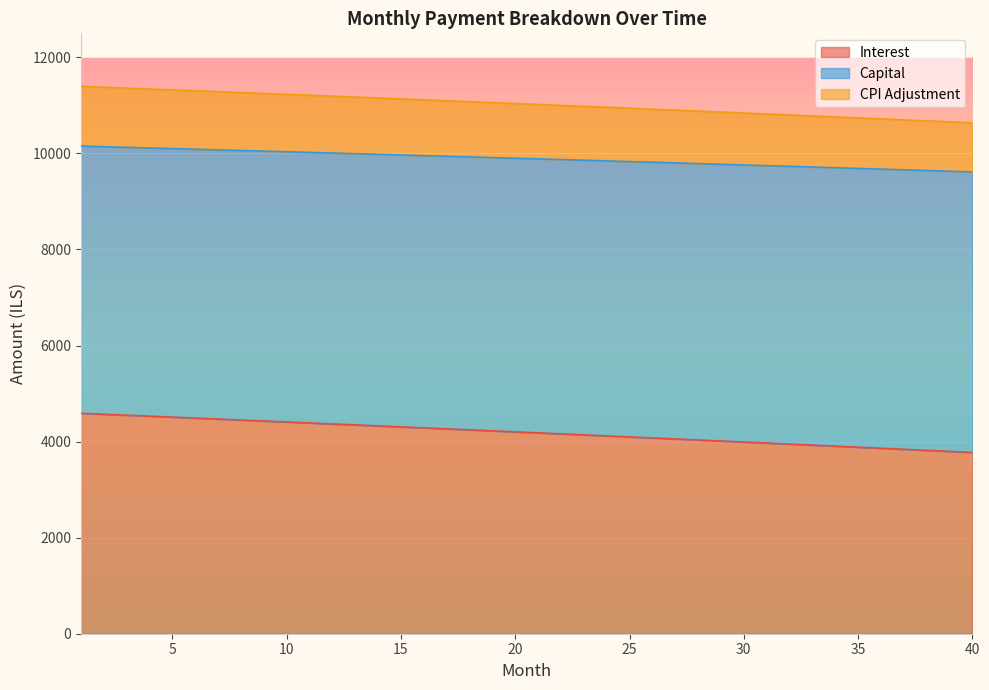

The value of capital at 19 is 14537.6. True or false?

False